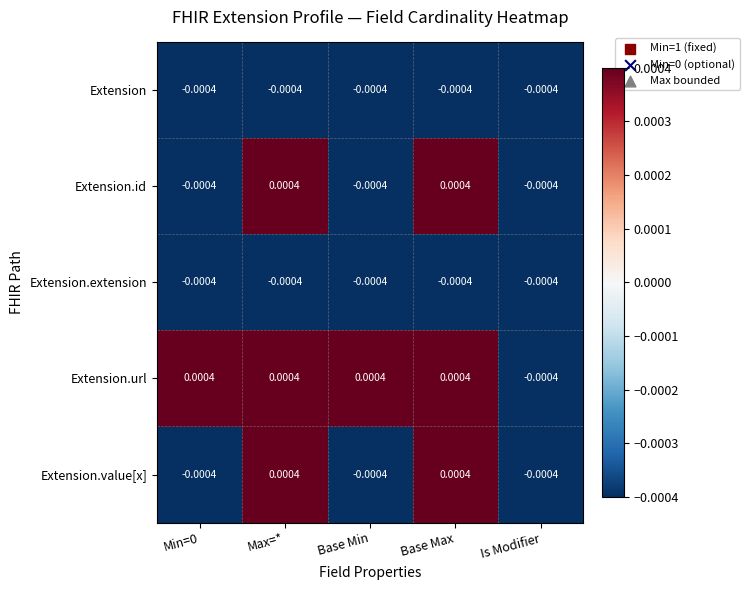

Is the value of Extension.extension at Min=0 greater than the value of Extension.value[x] at Max=*?

No